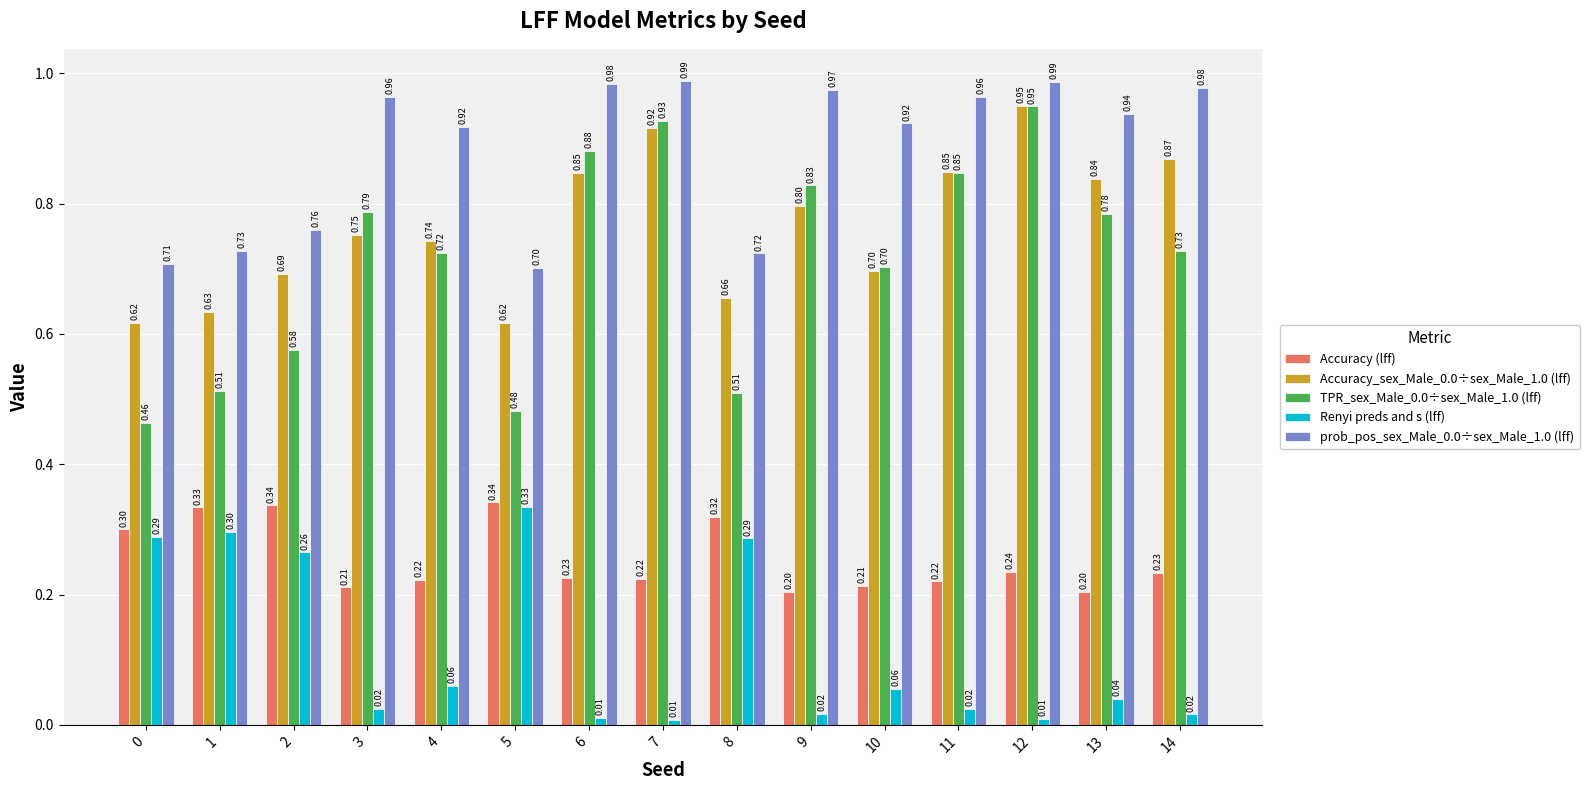

Is the value of Accuracy_sex_Male_0.0÷sex_Male_1.0 (lff) at 0 greater than the value of Accuracy (lff) at 10?

Yes